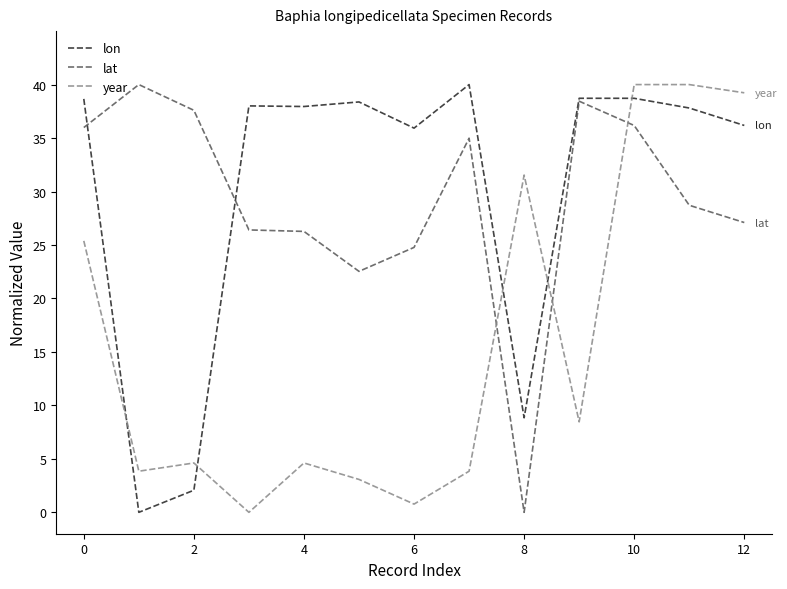

Which series ends up on top after the final intersection of year and lon?

year